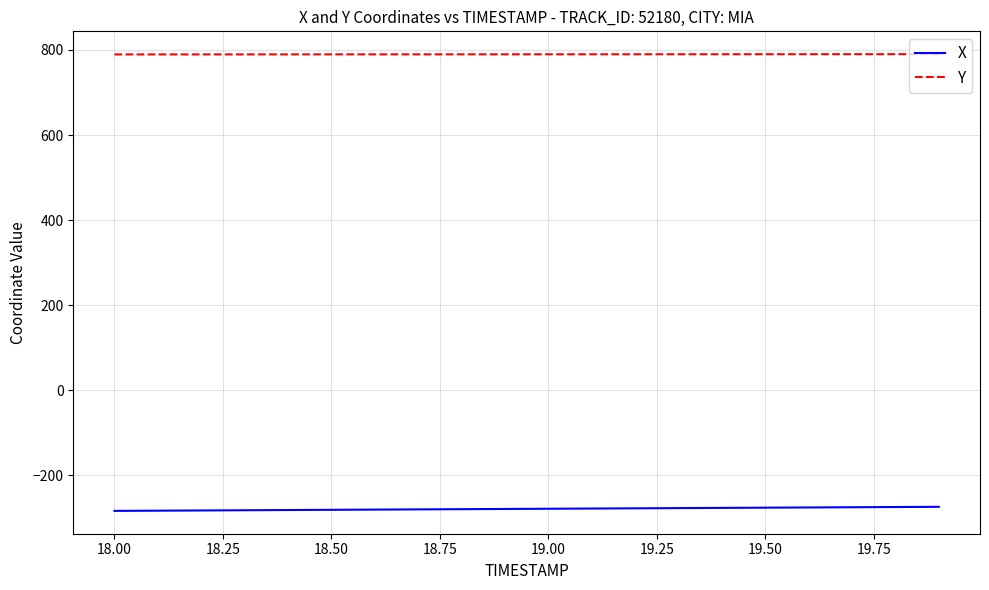

What is the lowest value of the X series?

-283.2